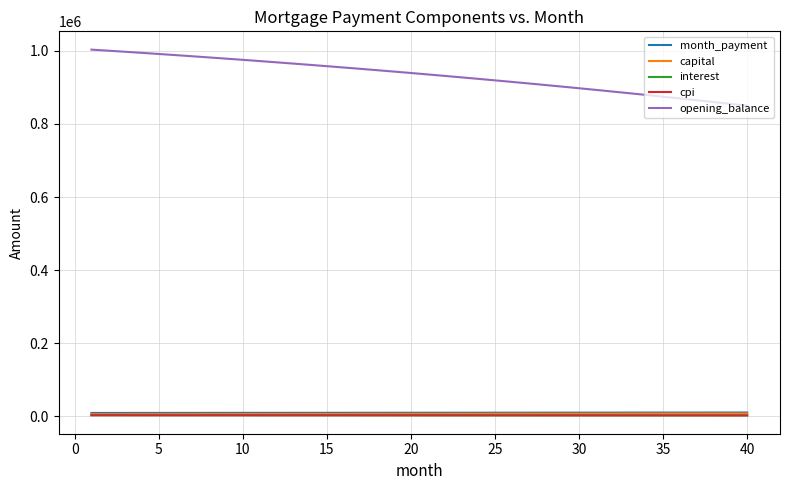

How many lines are shown in the chart?

5